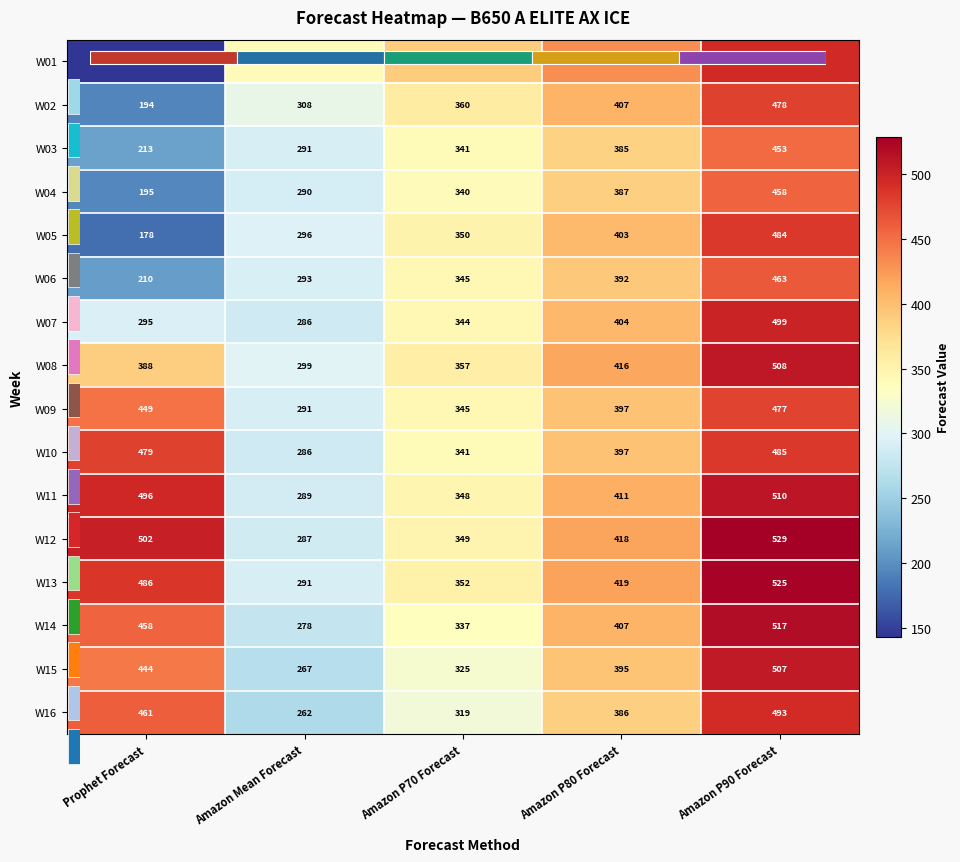

The value of W13 at Amazon P70 Forecast is 200. True or false?

False